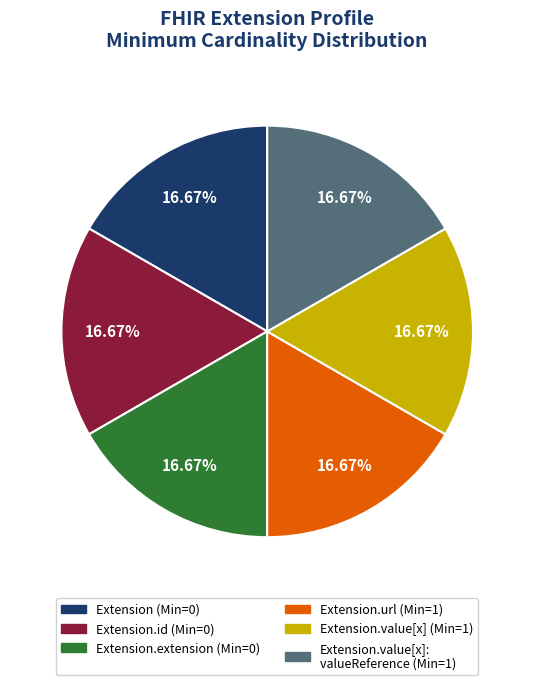

Is there a majority slice in this chart?

No